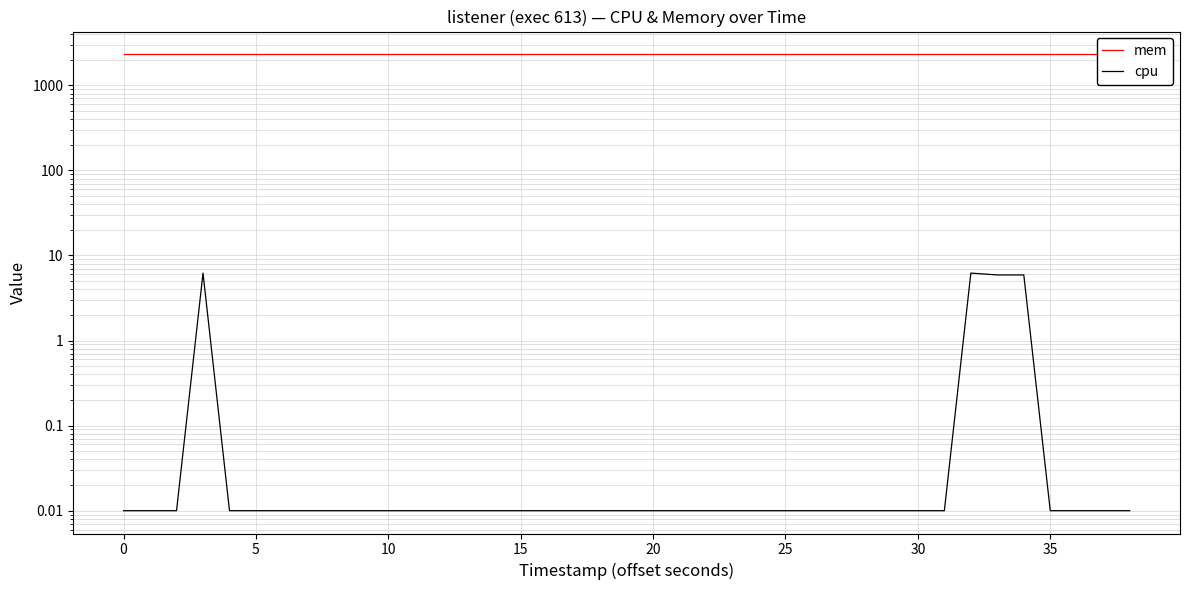

What is the sum of the mem values at 20 and 25?

4616.0